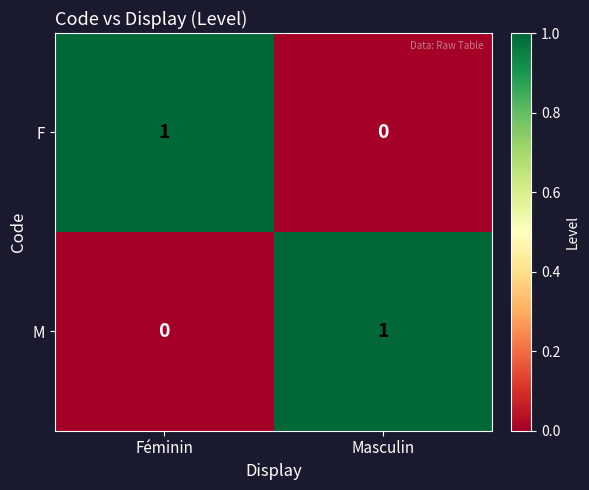

Rank the series at Masculin from highest to lowest value.

M, F